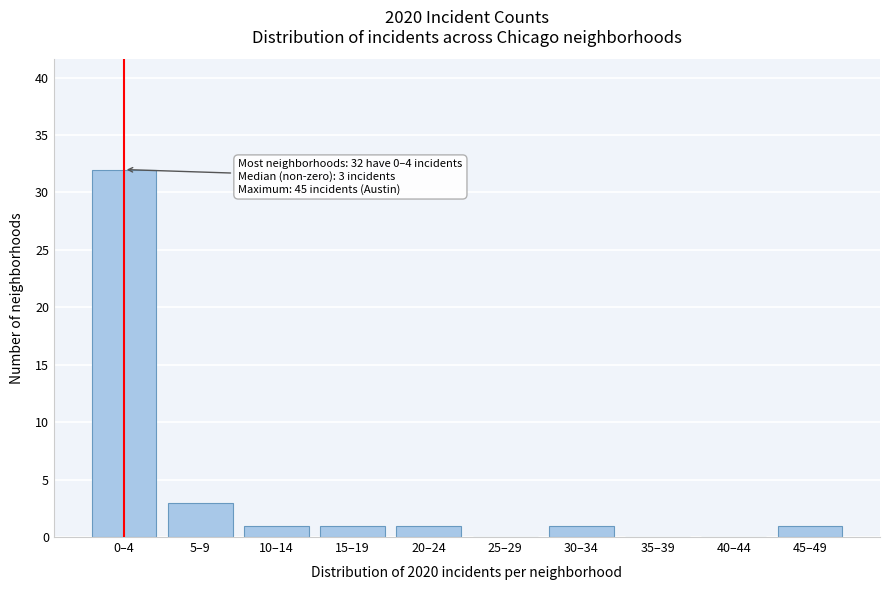

Reading right to left, list all the values displayed in this chart.

45–49=1	40–44=0	35–39=0	30–34=1	25–29=0	20–24=1	15–19=1	10–14=1	5–9=3	0–4=32